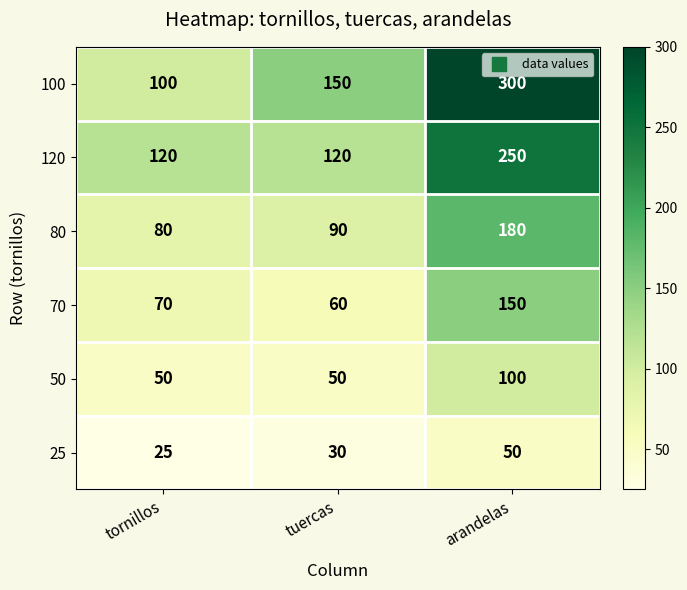

What is the minimum value shown in the chart?

25